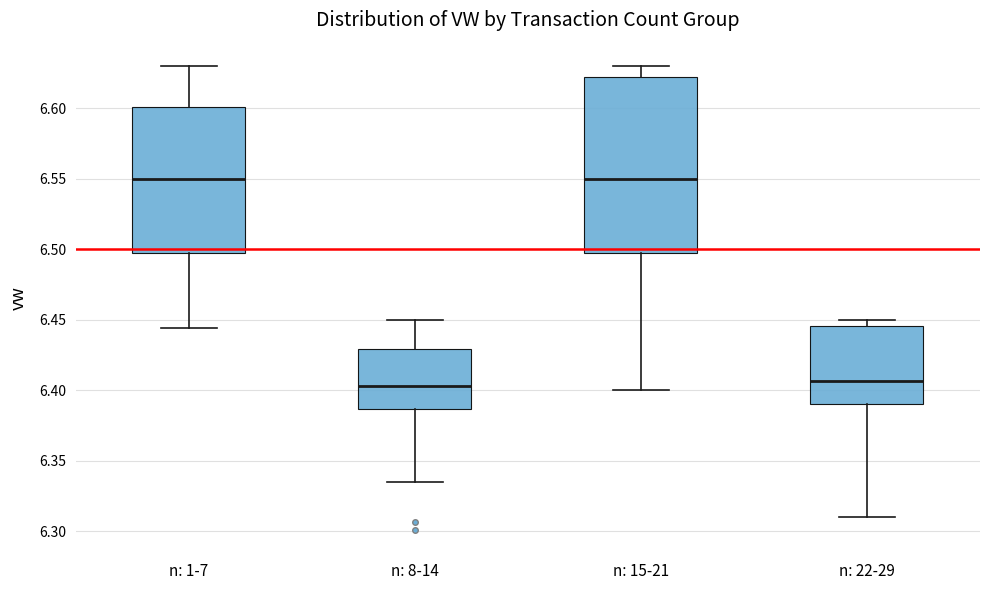

Where is the lower edge of the box for n: 22-29 on the y-axis? The values are not printed on the chart, so give them approximately, as read against the axis.

6.390